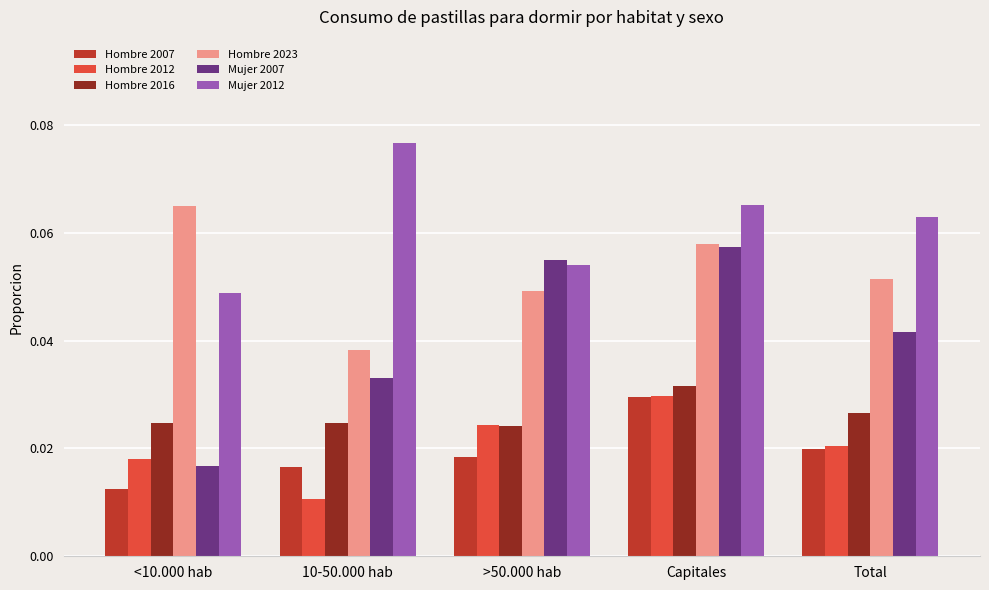

What is the total value across all series at Total?

0.2